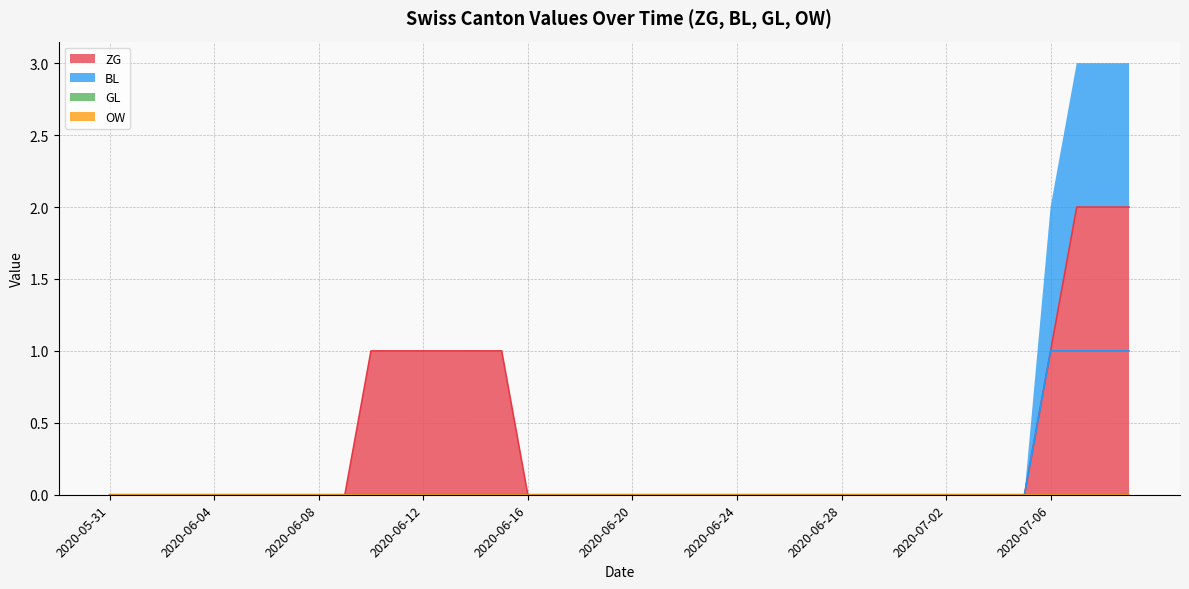

Is the value of ZG at 2020-06-16 greater than the value of BL at 2020-06-06?

No